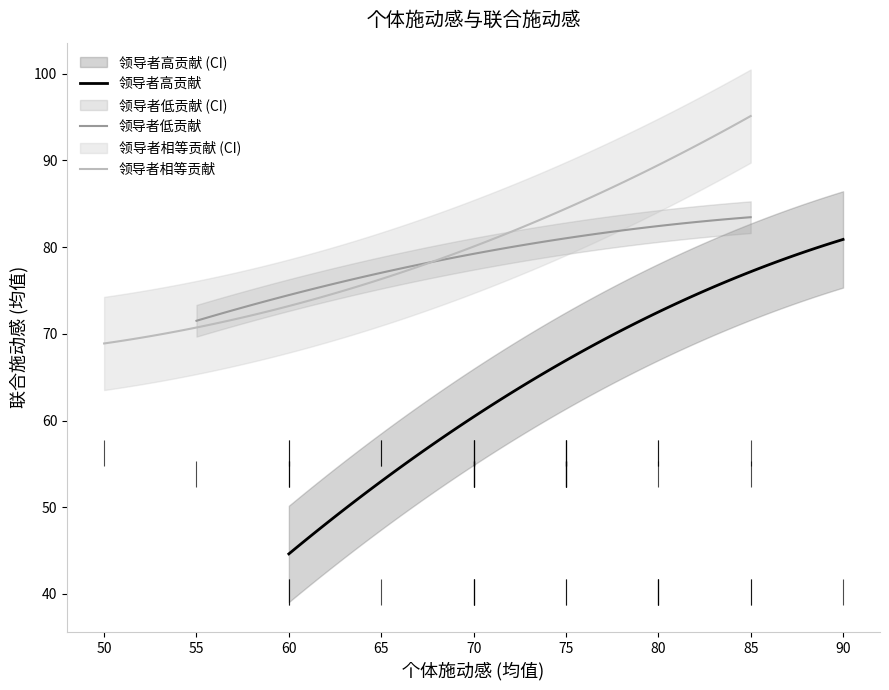

What is the highest value of the 领导者高贡献 series?

80.9